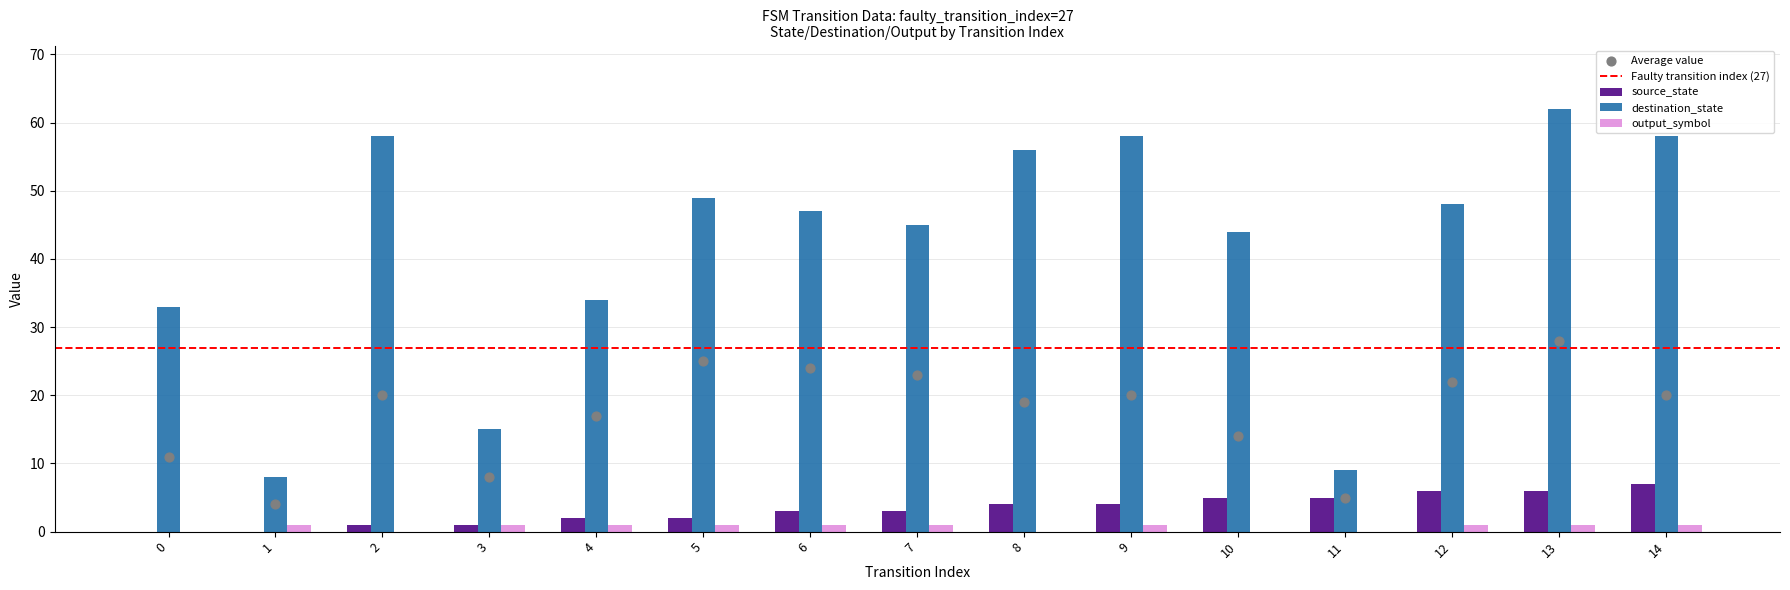

Which series contains the lowest Y value?

source_state